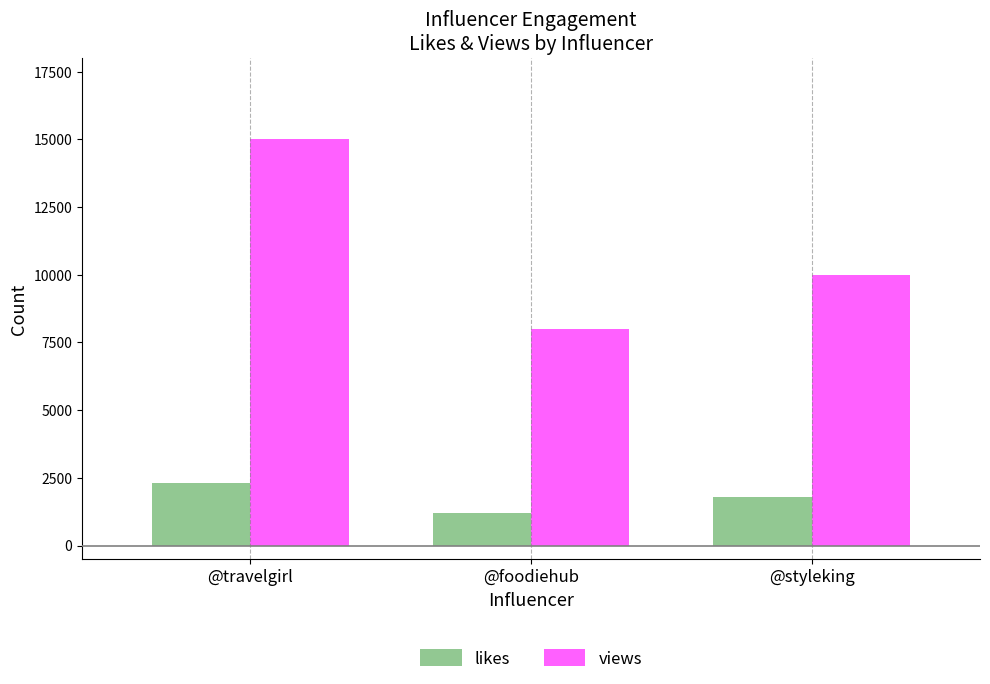

At which label does views reach its minimum?

@foodiehub